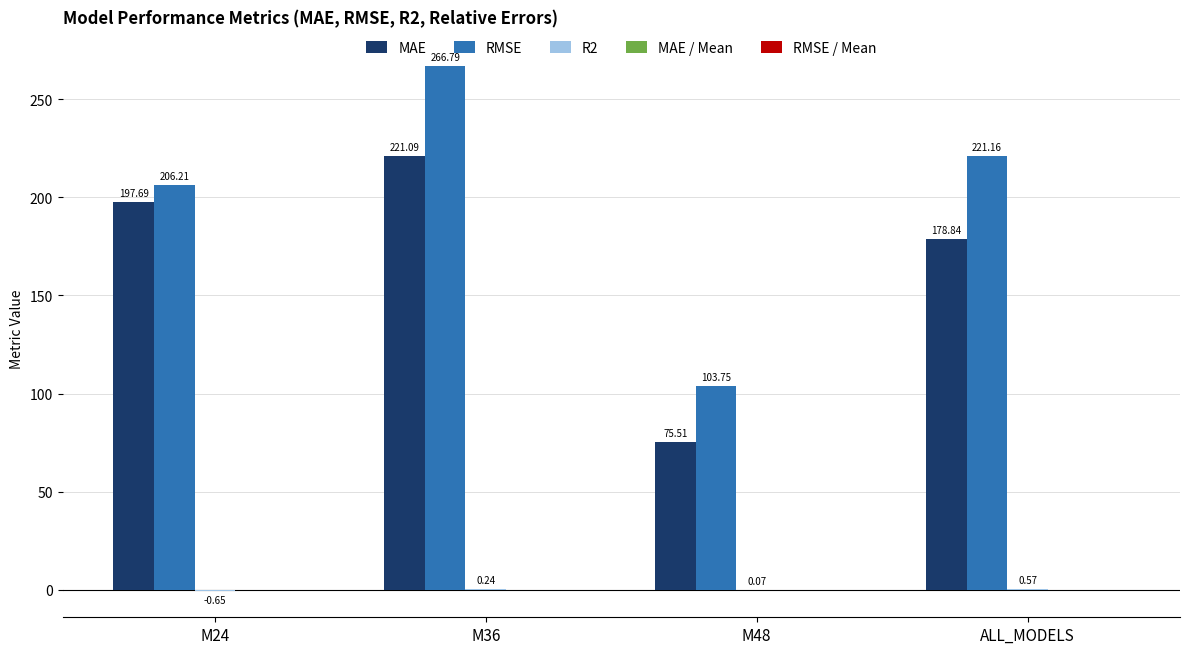

Which series has the largest total across all categories?

RMSE